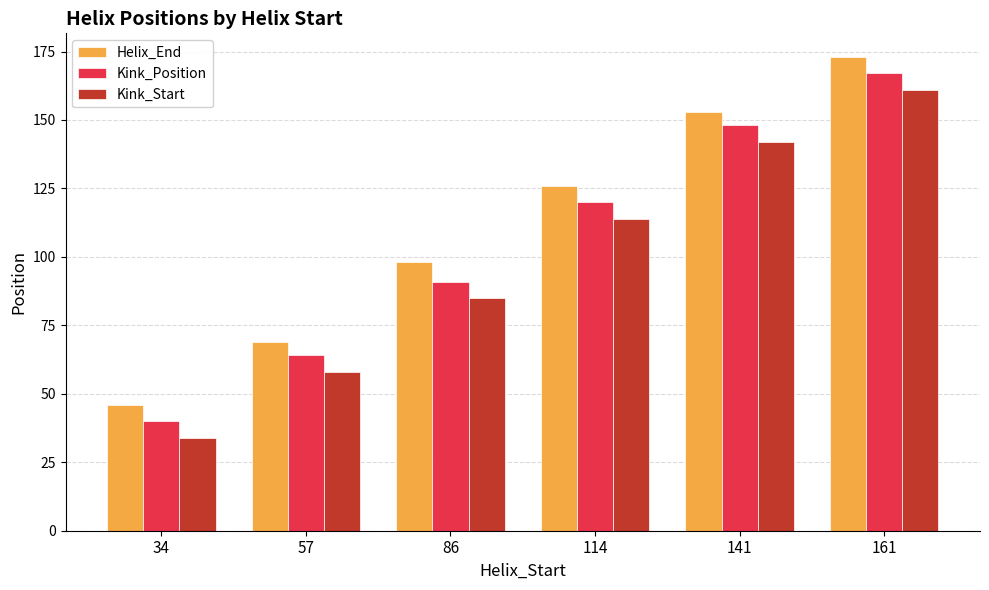

What is the total value across all series at 141?

443